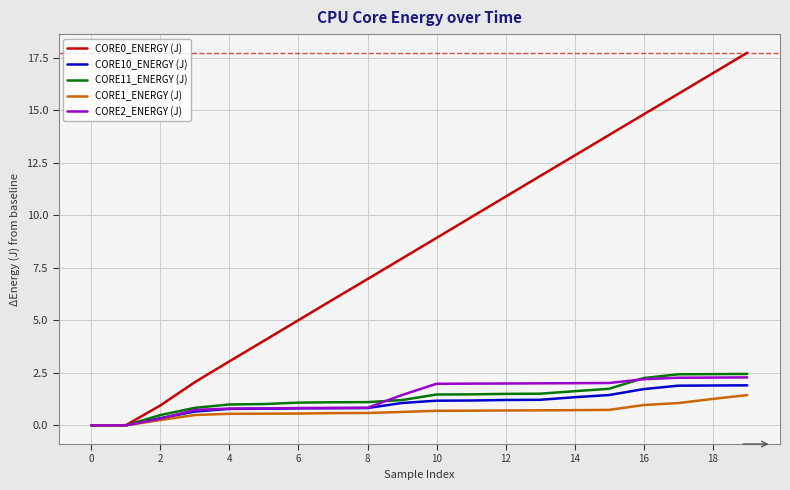

What is the maximum value for CORE0_ENERGY (J)?

17.7